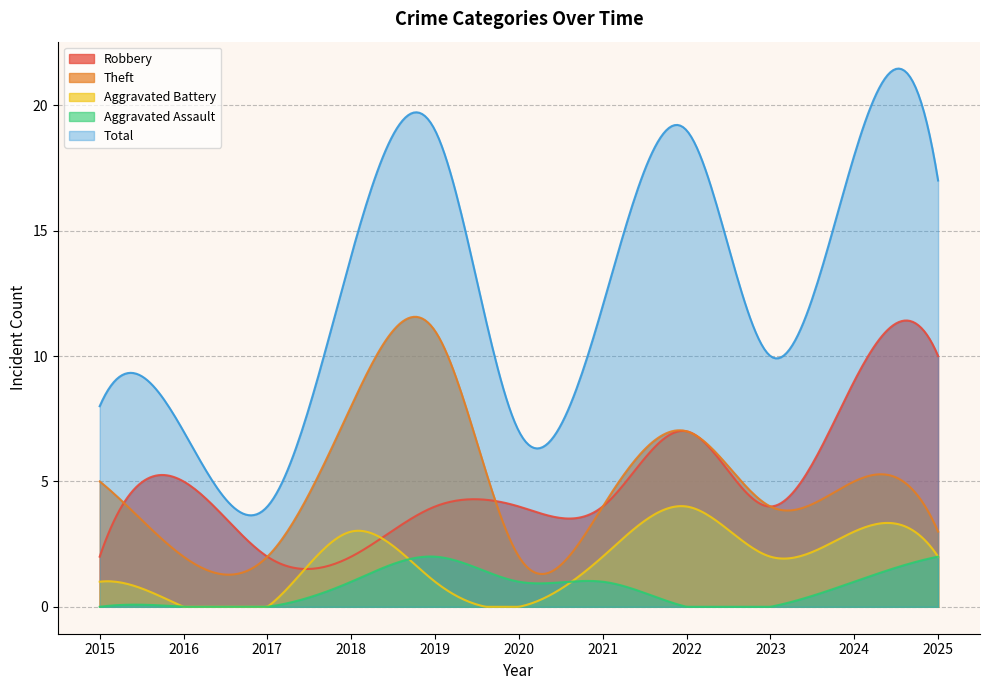

Count the Aggravated Battery values in the range 0 to 3.

10